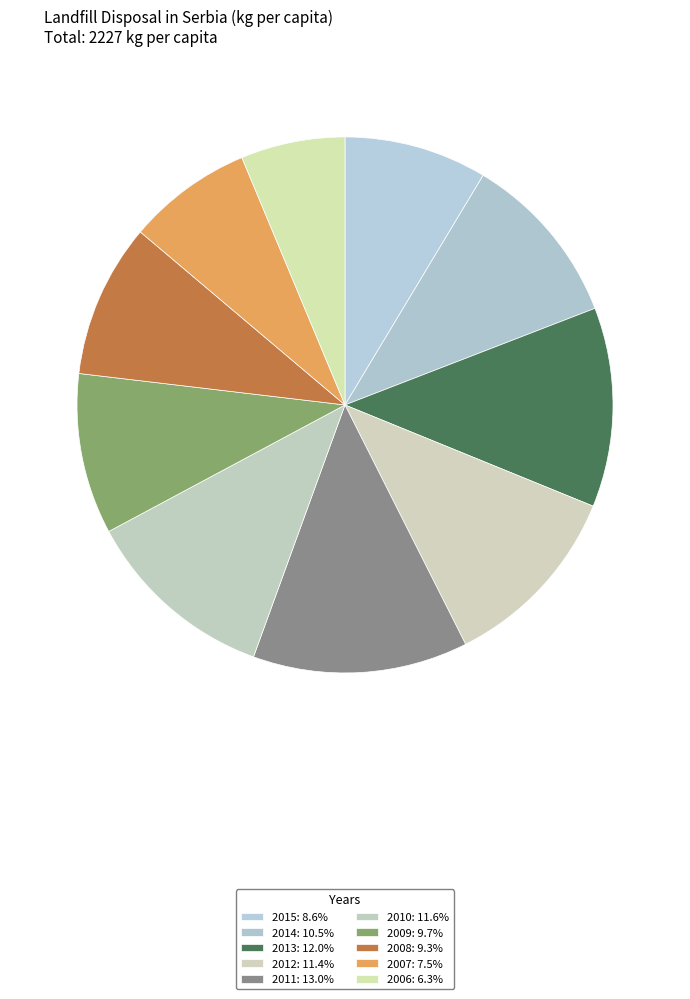

To the nearest percent, what portion does 2008 represent?

9%